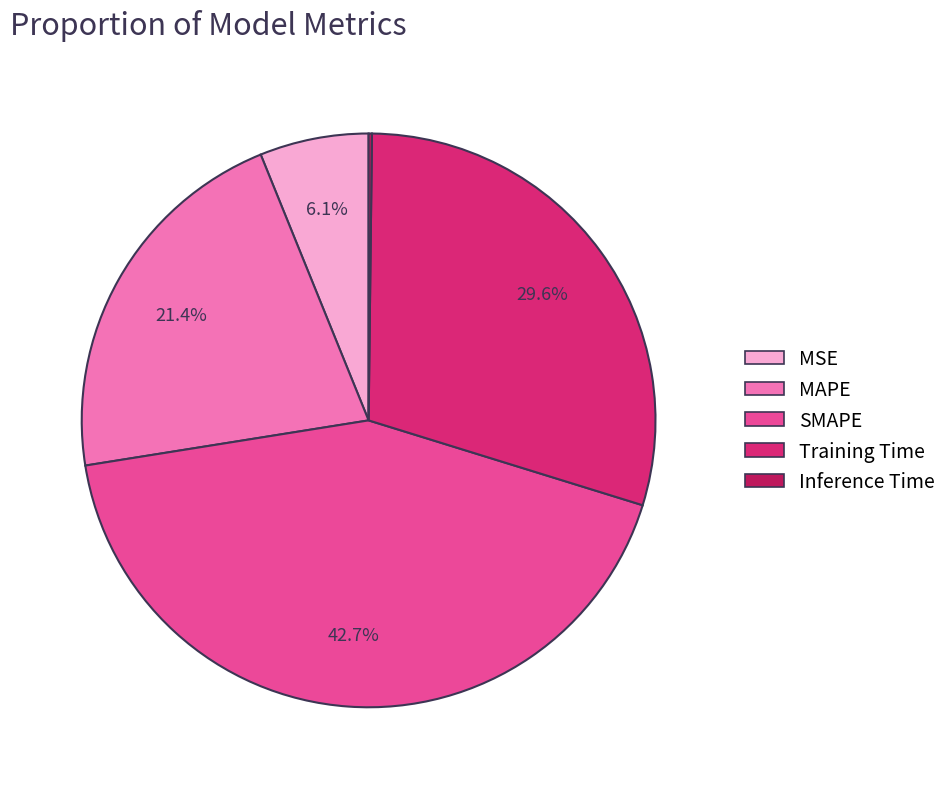

How much of the chart is everything except SMAPE?

57.3%